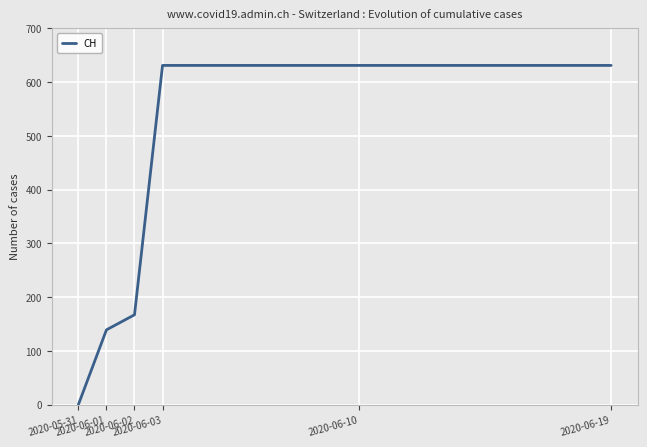

What is the difference between the maximum and minimum values?

631